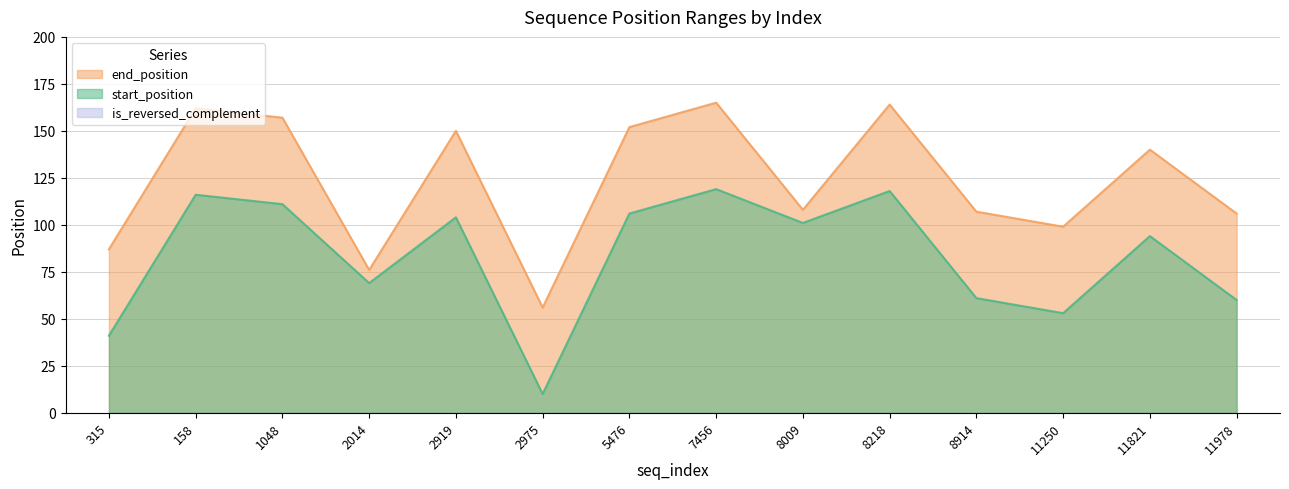

What is the highest value of the start_position series?

119